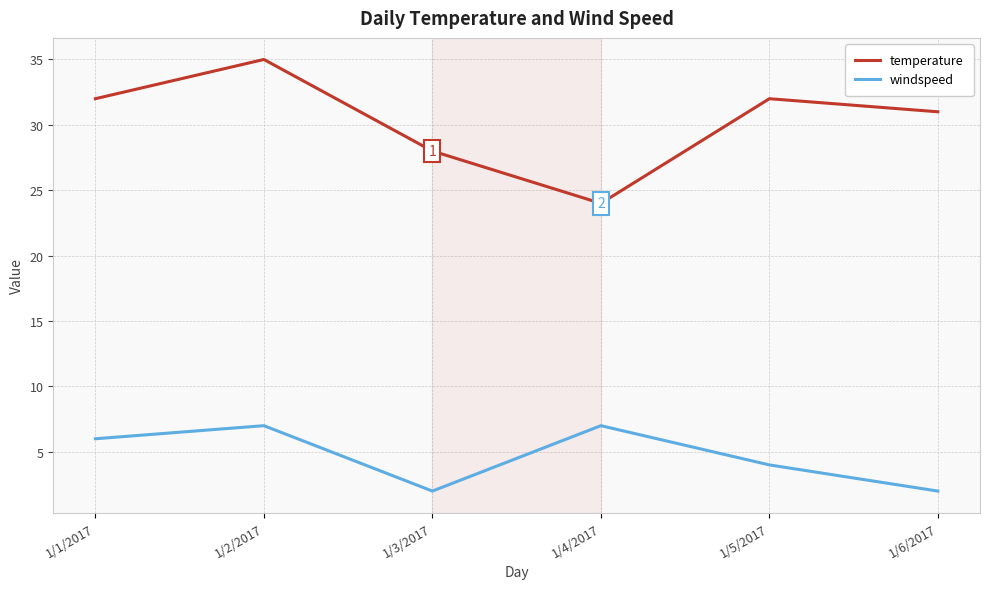

Reading left to right, what are all the values shown in this chart?

temperature: 1/1/2017=32	1/2/2017=35	1/3/2017=28	1/4/2017=24	1/5/2017=32	1/6/2017=31
windspeed: 1/1/2017=6	1/2/2017=7	1/3/2017=2	1/4/2017=7	1/5/2017=4	1/6/2017=2